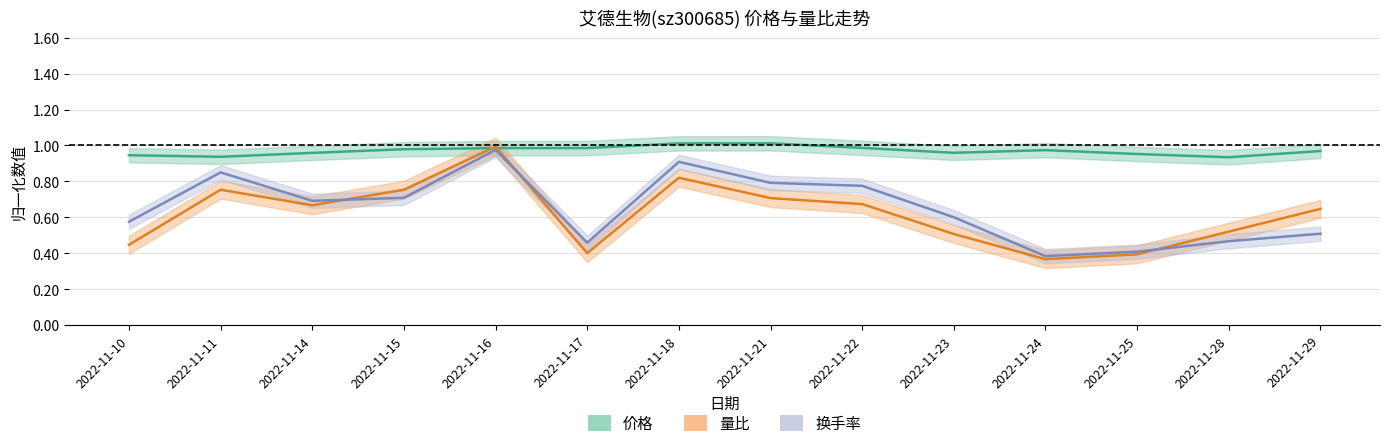

How many interior local peaks does the 量比 series have?

3